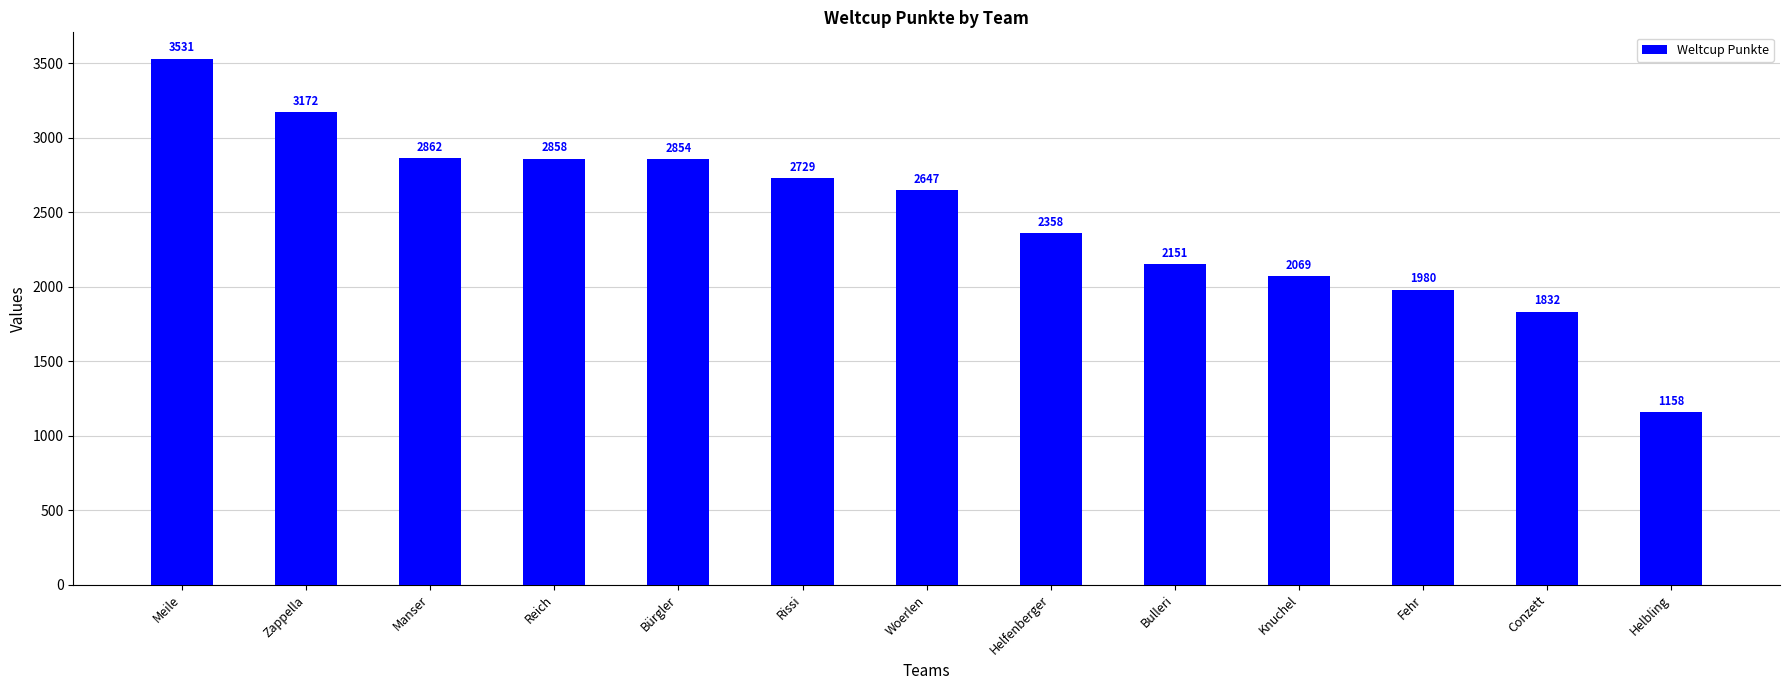

How many values are below 2647?

6